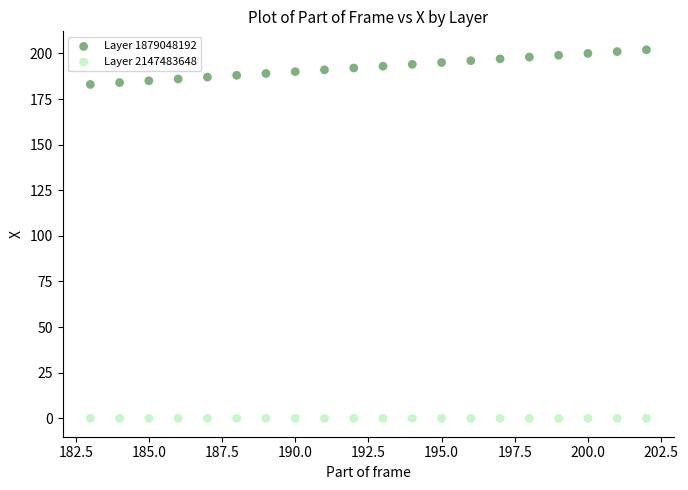

Which series reaches the minimum Y coordinate?

Layer 2147483648